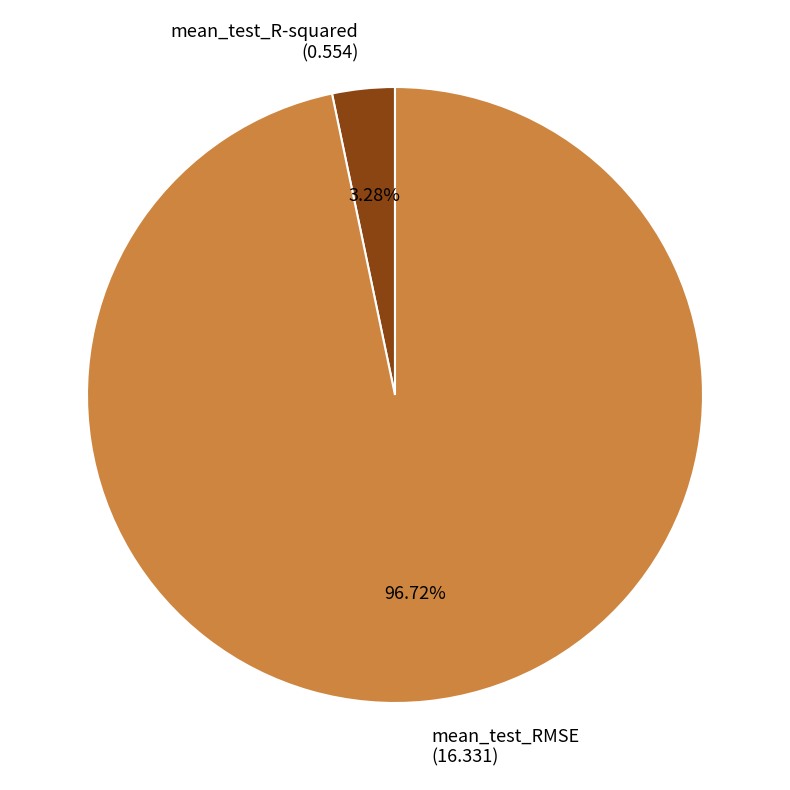

Does mean_test_RMSE account for over 50% of the chart?

Yes